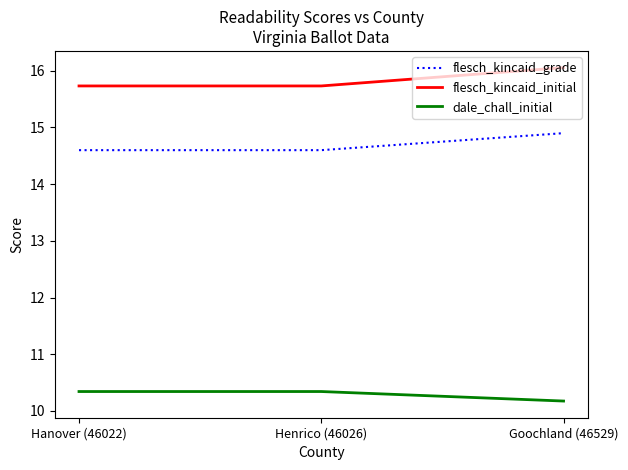

What position from the right is Goochland (46529)?

1